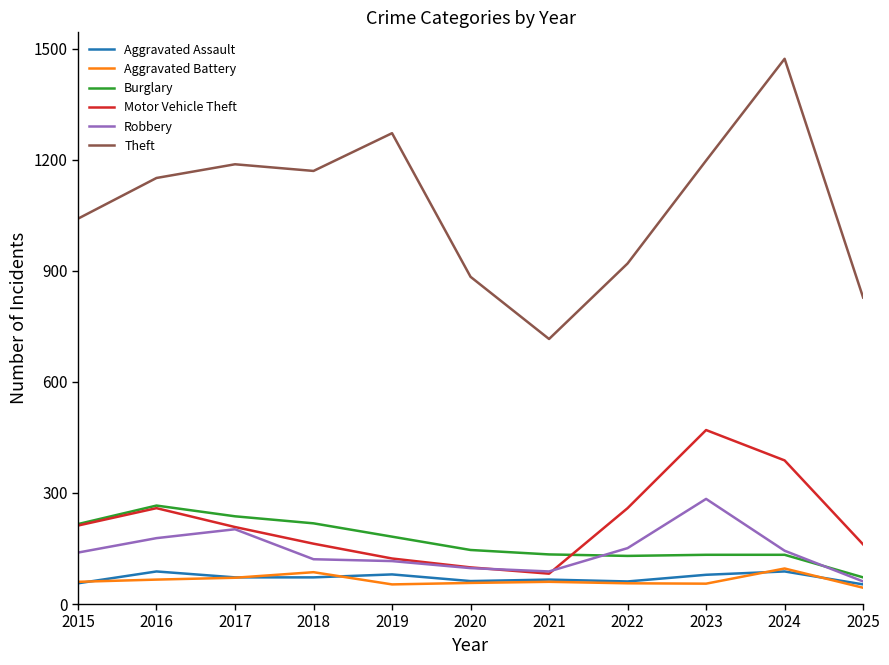

What value does the Motor Vehicle Theft series have at 2021?

82